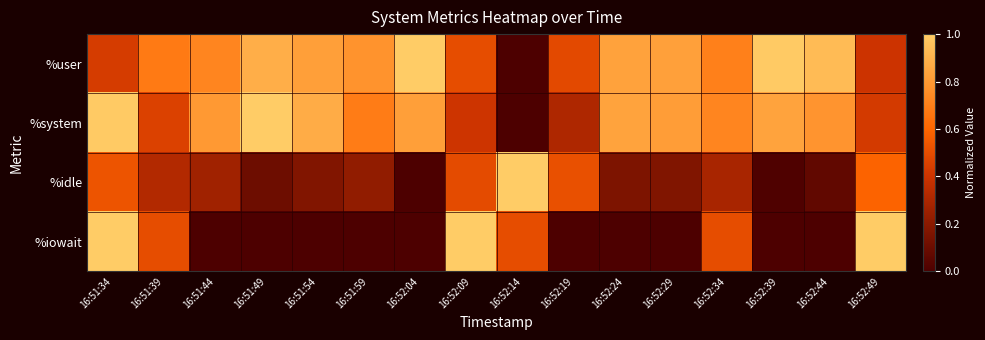

At 16:52:14, list the series in order from largest to smallest.

%idle, %iowait, %user, %system